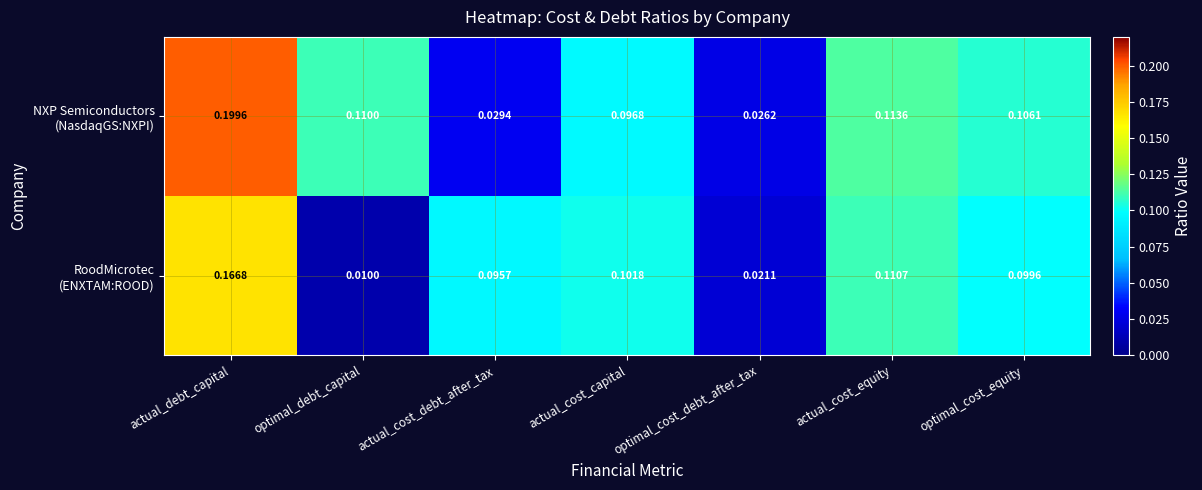

At which category is the sum across all series the highest?

actual_debt_capital